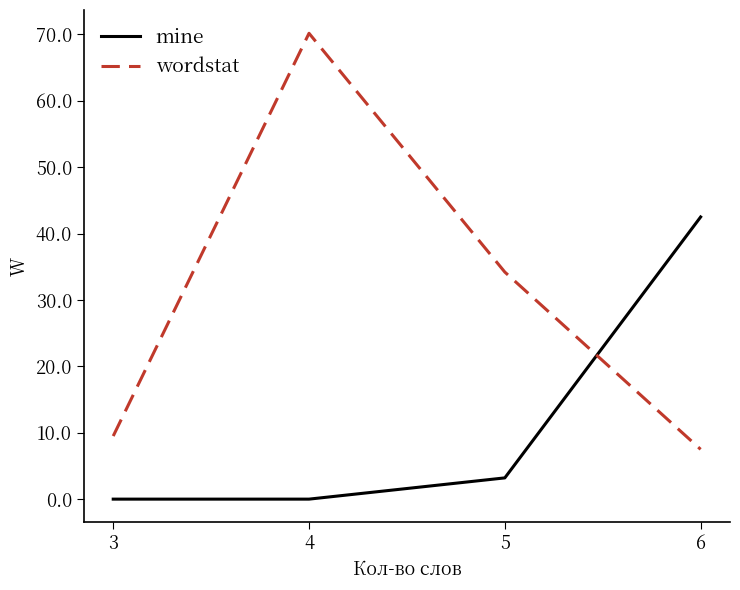

The value of wordstat at 4 is 17.8. True or false?

False